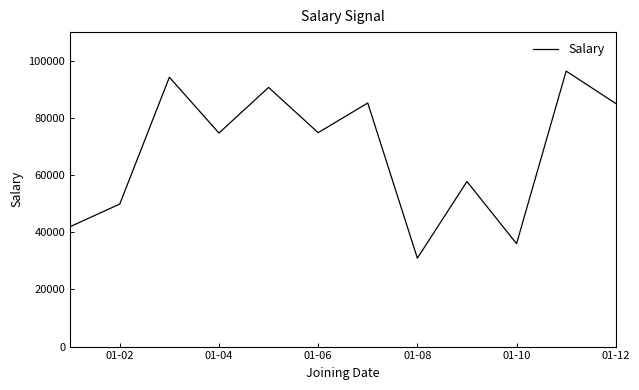

What is the difference between the maximum and minimum values?

65447